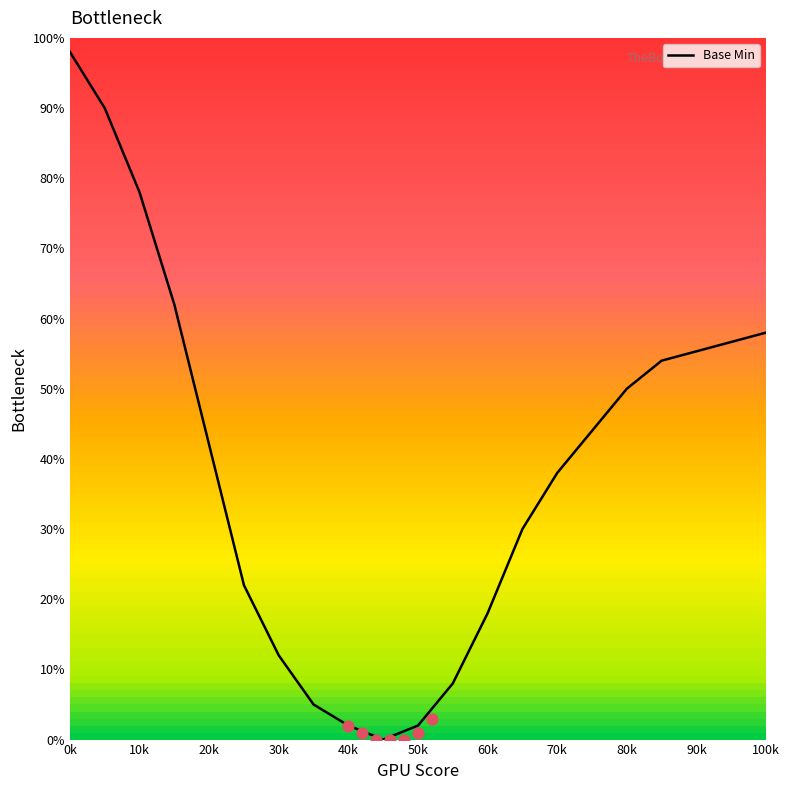

Is it true that Base Min equals 50 at 80k?

True